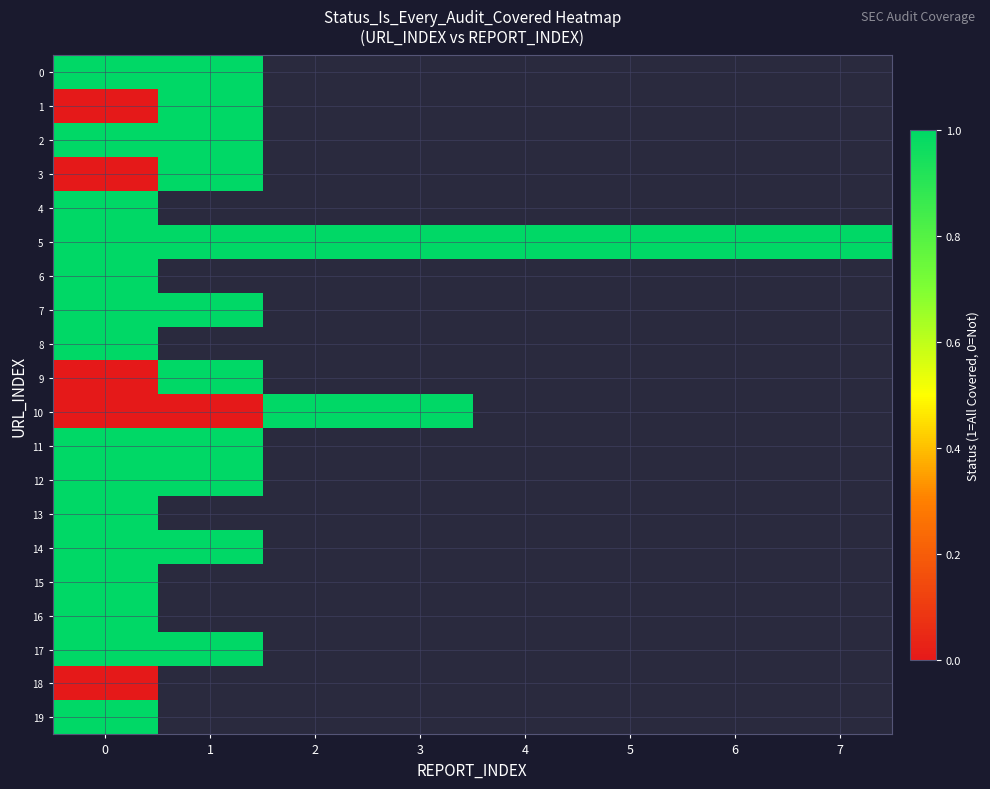

Which label corresponds to the largest value in the chart?

2